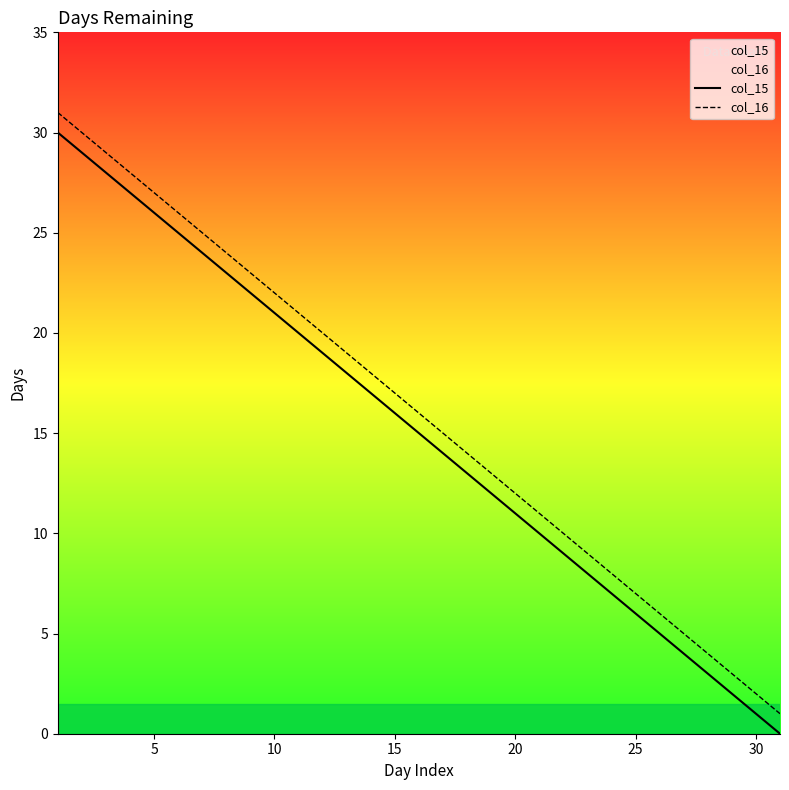

The col_16 series shows 12 at 10. True or false?

False